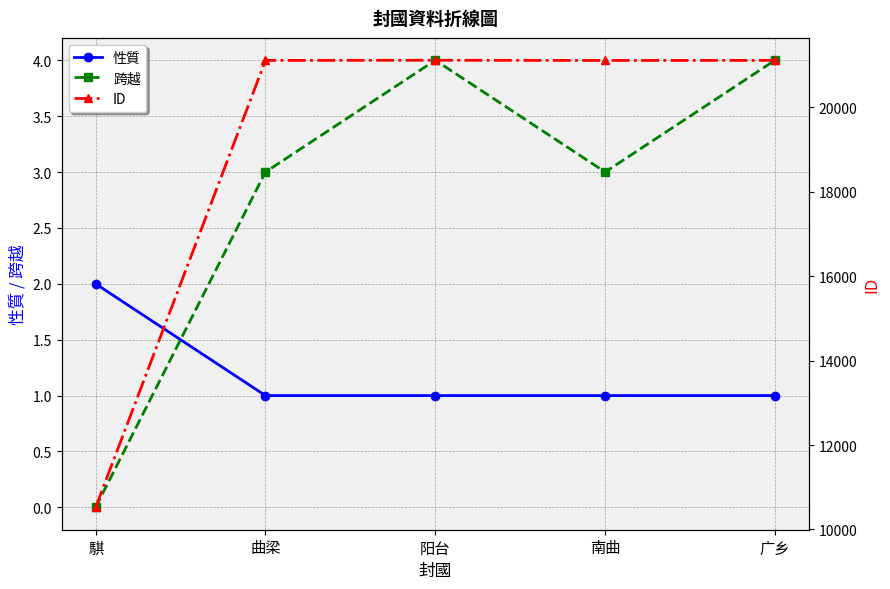

Does the chart display data point markers on the line(s)?

Yes